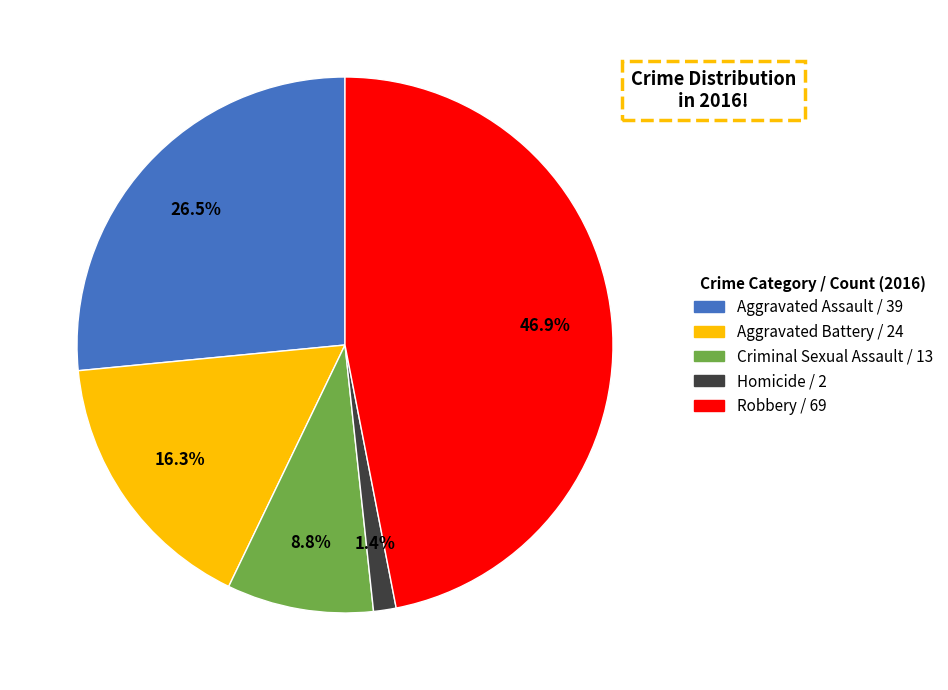

What is the smallest slice in the pie chart?

Homicide